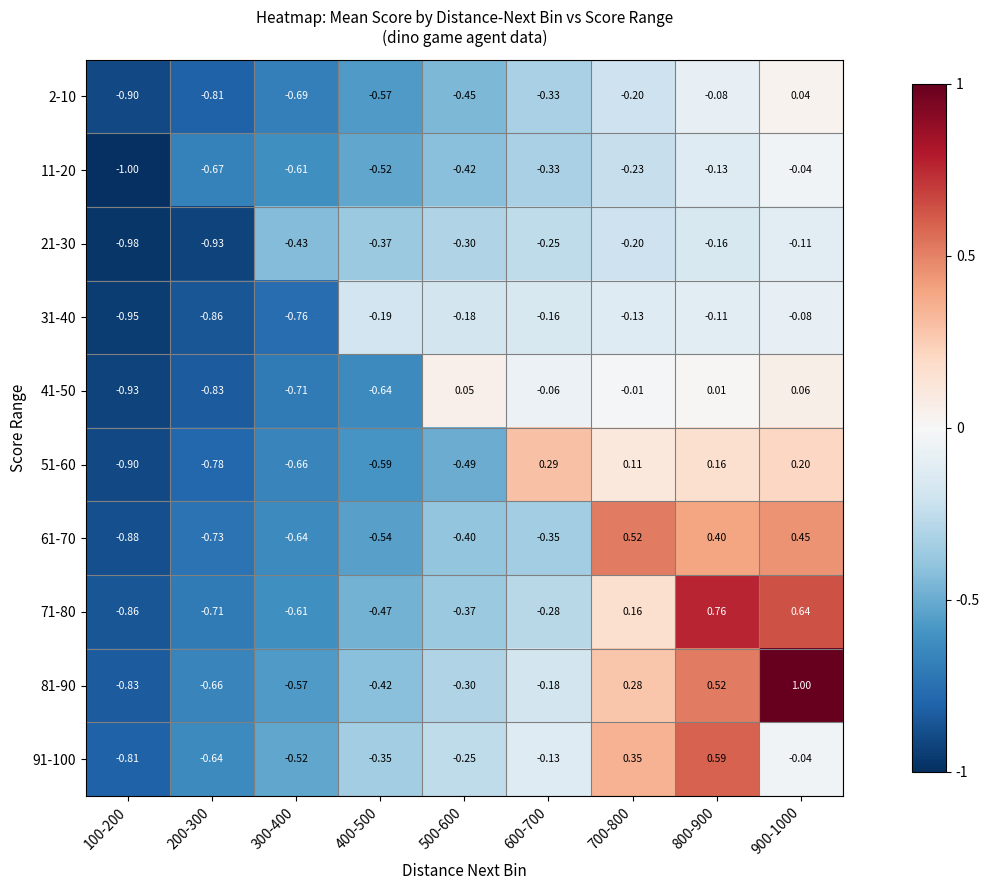

Is the value of 31-40 at 600-700 greater than the value of 2-10 at 600-700?

Yes